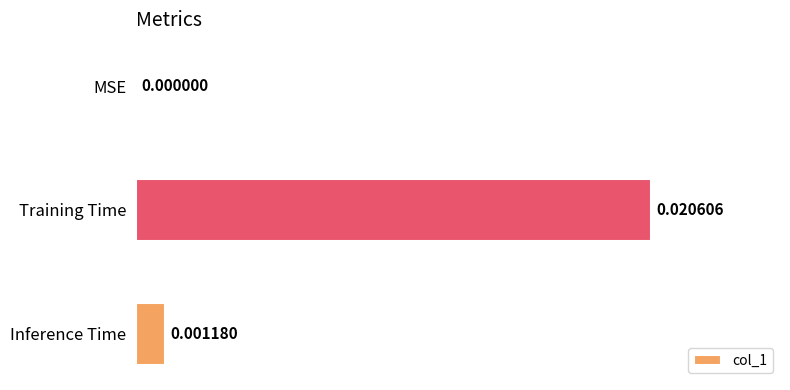

How many series are shown in this chart?

1